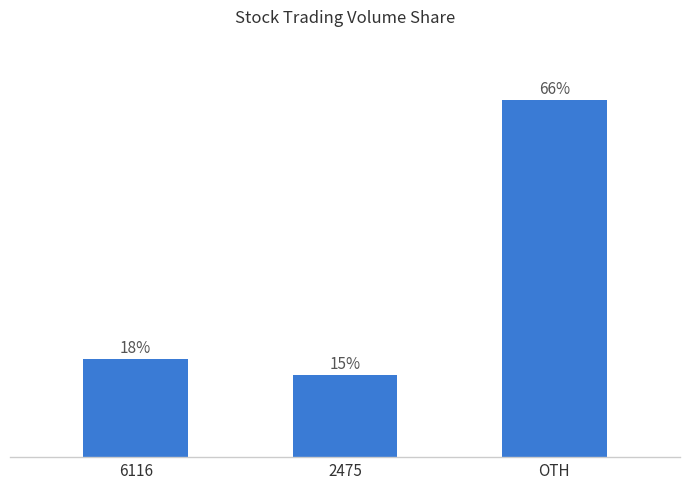

What is the greatest value displayed?

66.4